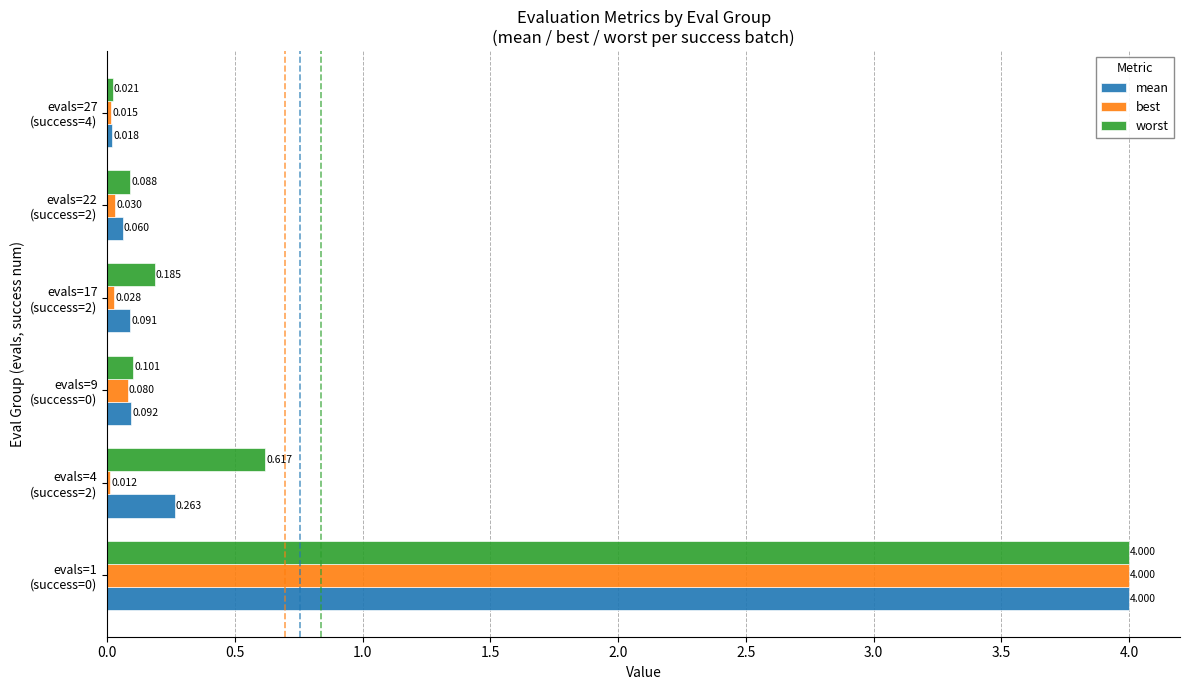

Which series has the largest total across all categories?

worst